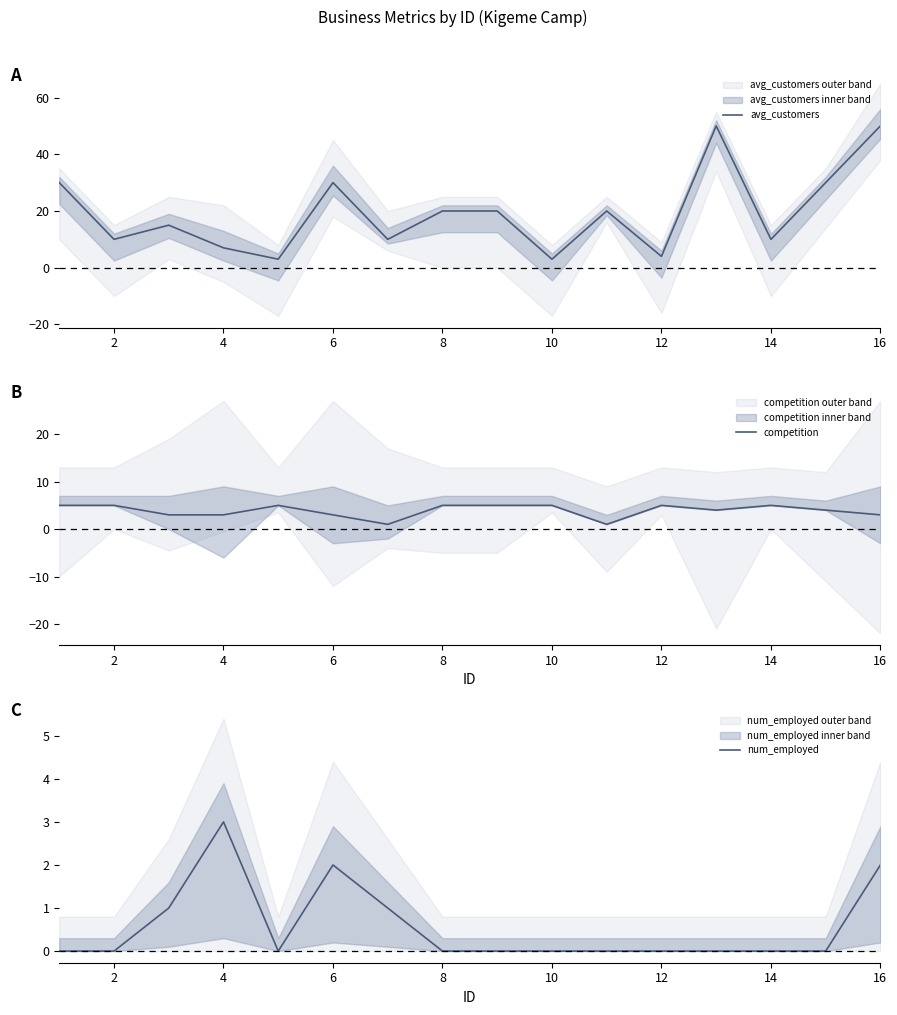

What are all the series names shown in the legend?

avg_customers, competition, num_employed